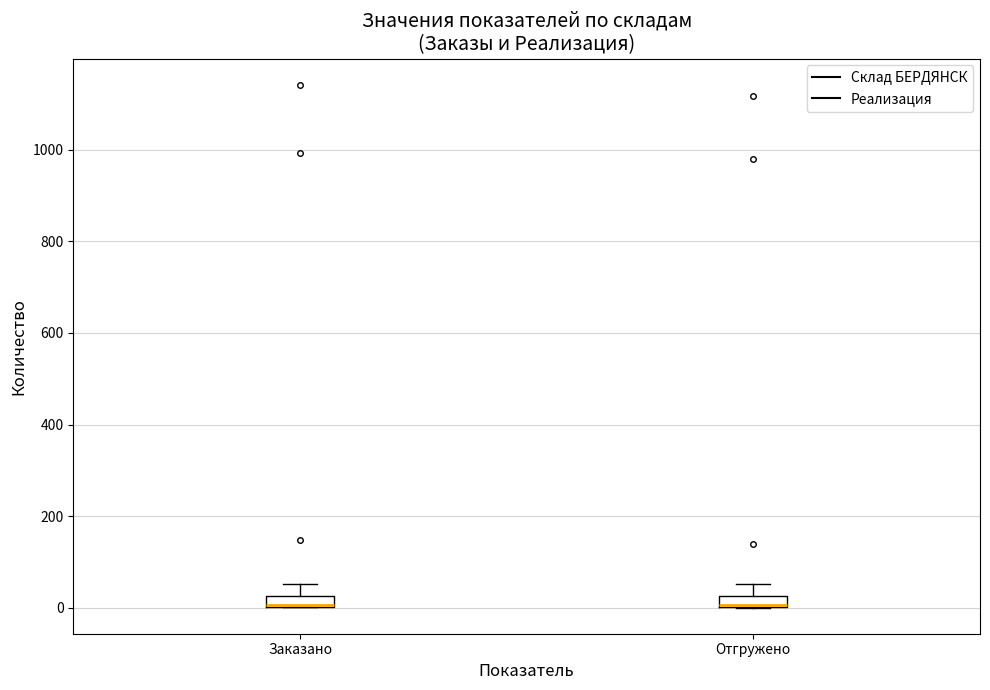

Where does the upper whisker of the box for Заказано end on the y-axis? The values are not printed on the chart, so give them approximately, as read against the axis.

60